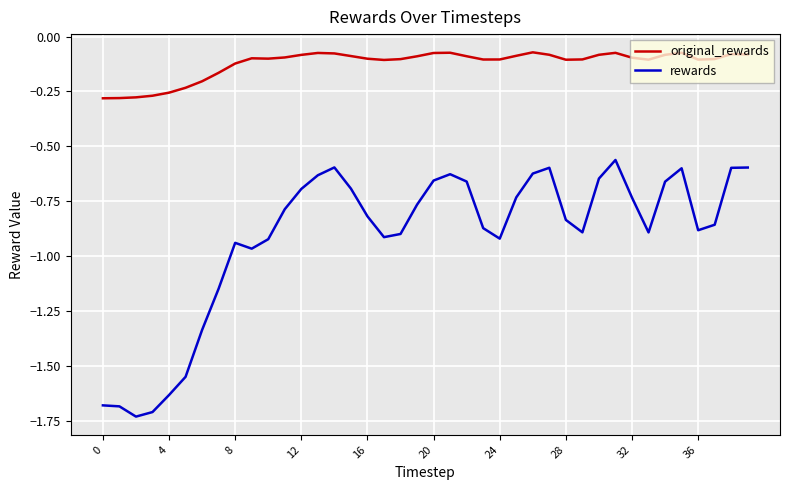

In original_rewards, how many points are higher than both neighbors (excluding endpoints)?

7